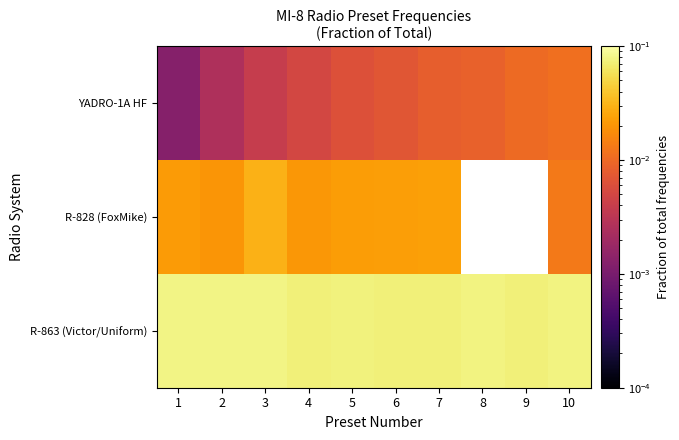

Which series has the largest range (max minus min)?

R-828 (FoxMike)